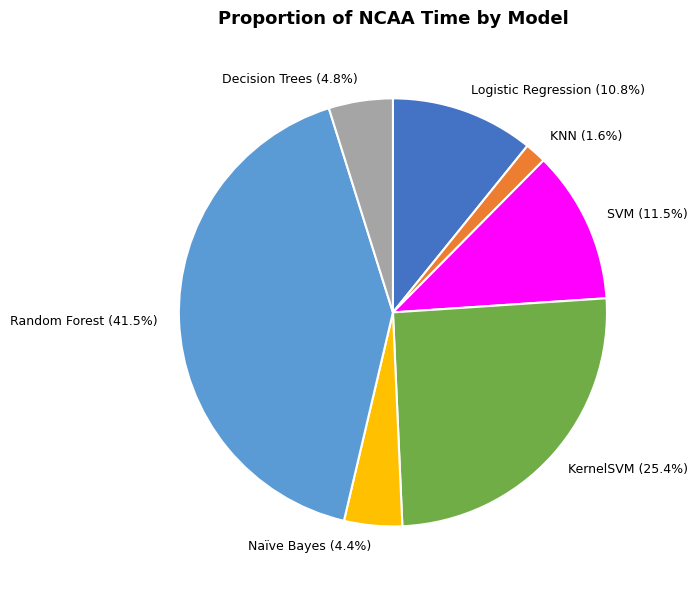

What percentage is NOT represented by KernelSVM?

74.6%